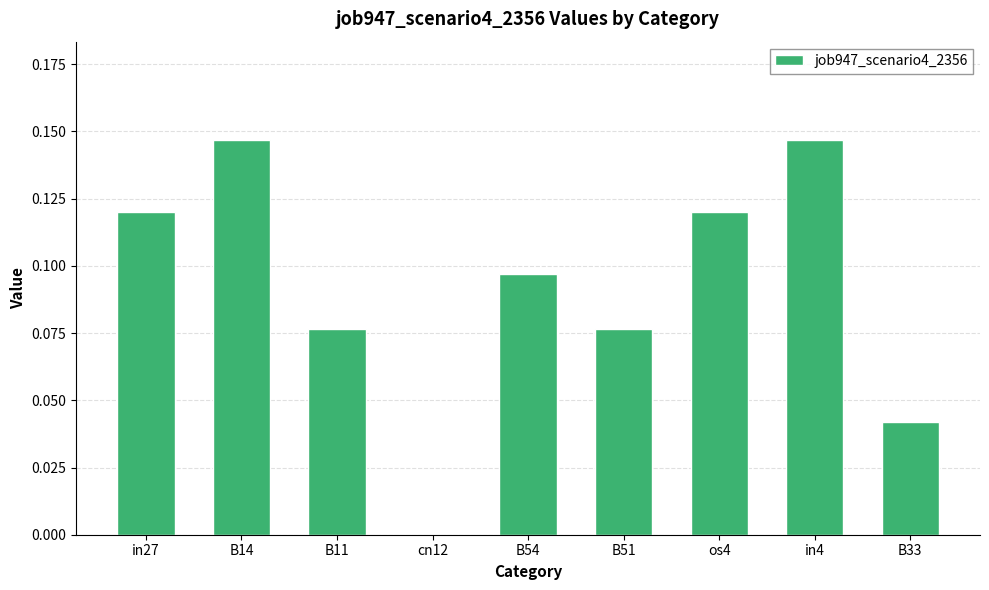

Does the chart contain stacked bars?

No